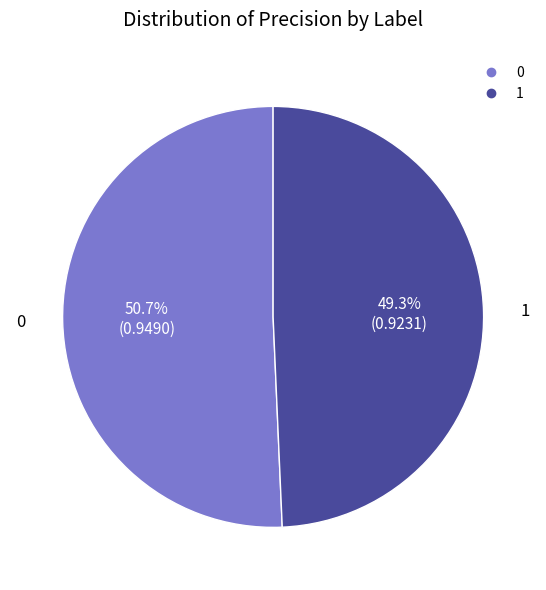

To the nearest percent, what is the difference between the 0 and 1 slice percentages?

1%